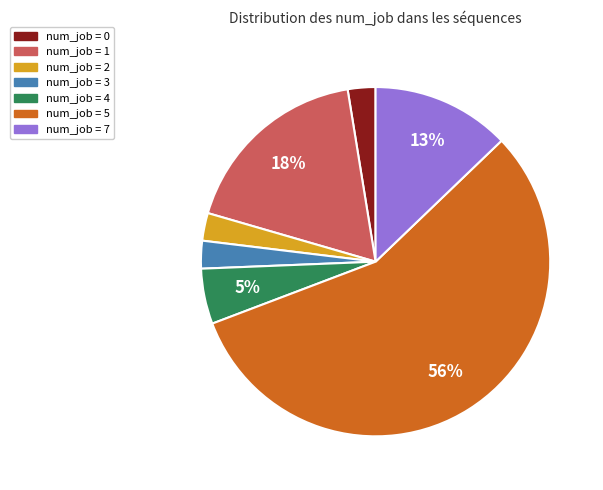

Is it true that num_job = 5 is 56% of the pie?

True